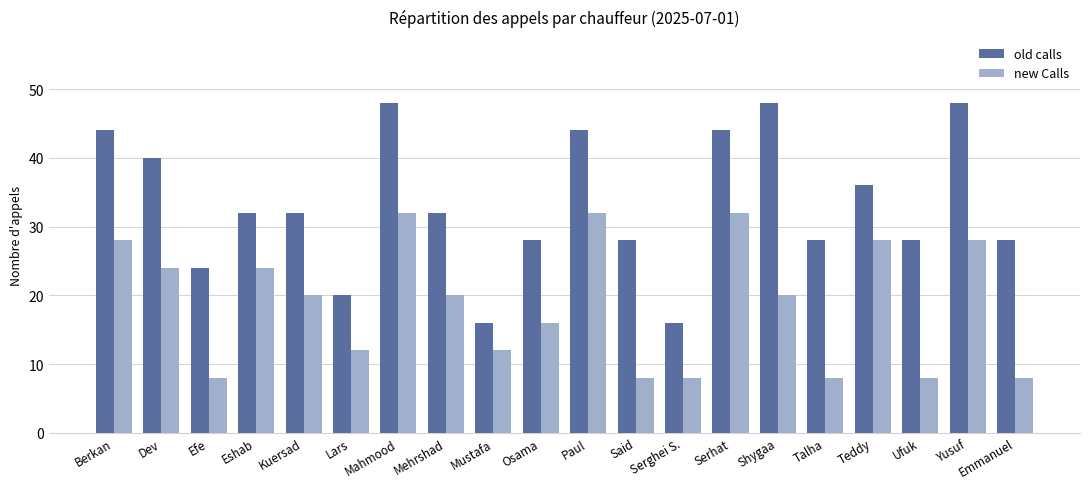

What is the greatest value displayed?

48